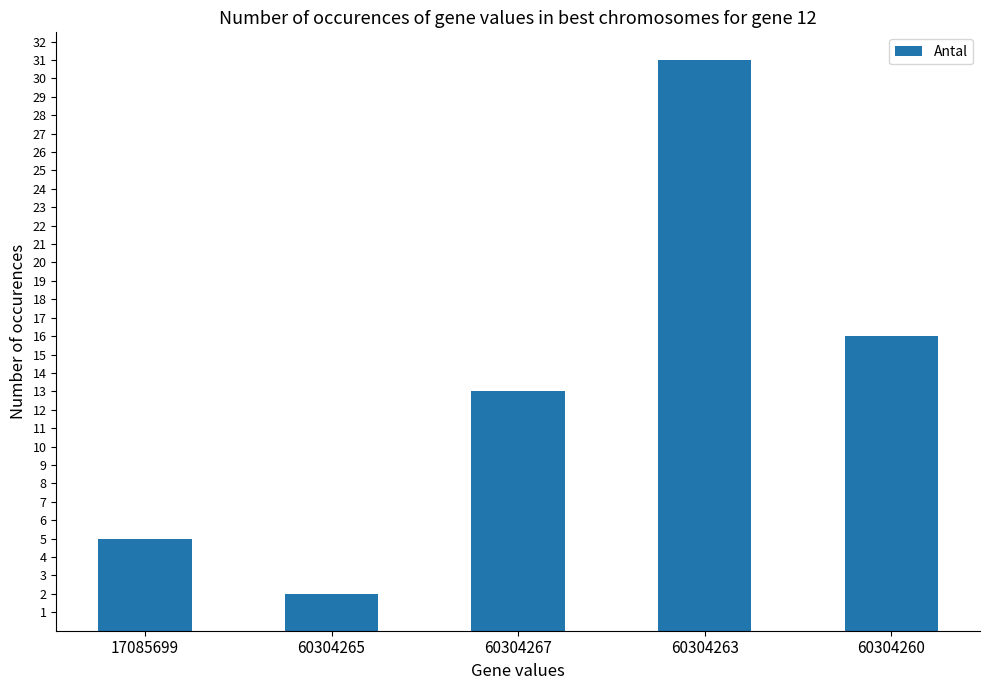

What is the smallest value displayed?

2